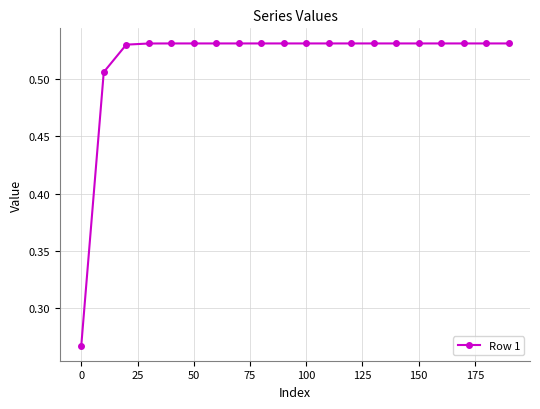

How many values are between 0 and 1?

20